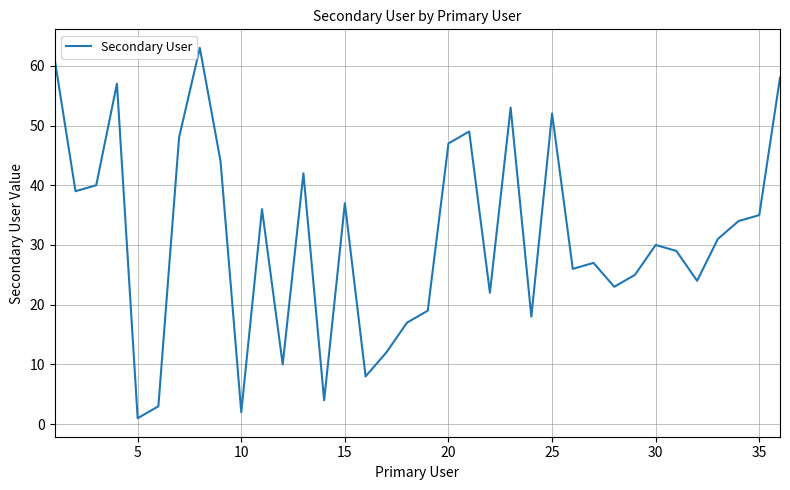

Reading left to right, extract all data points from this chart.

61	39	40	57	1	3	48	63	44	2	36	10	42	4	37	8	12	17	19	47	49	22	53	18	52	26	27	23	25	30	29	24	31	34	35	58